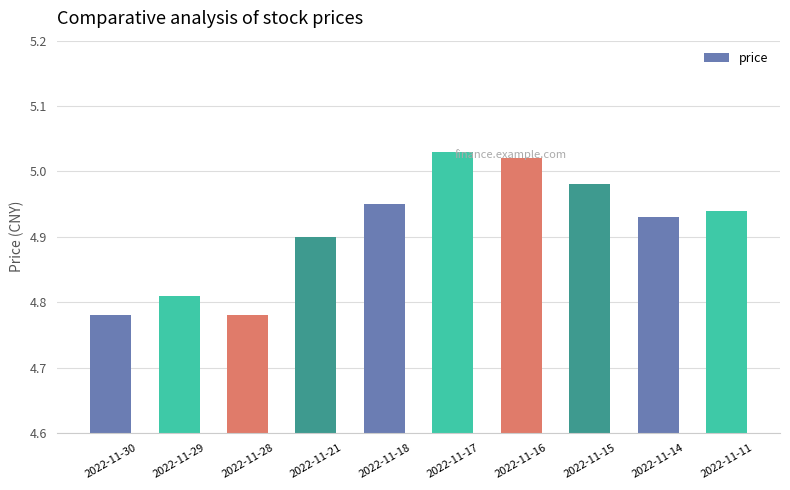

How many distinct data groups are displayed?

1